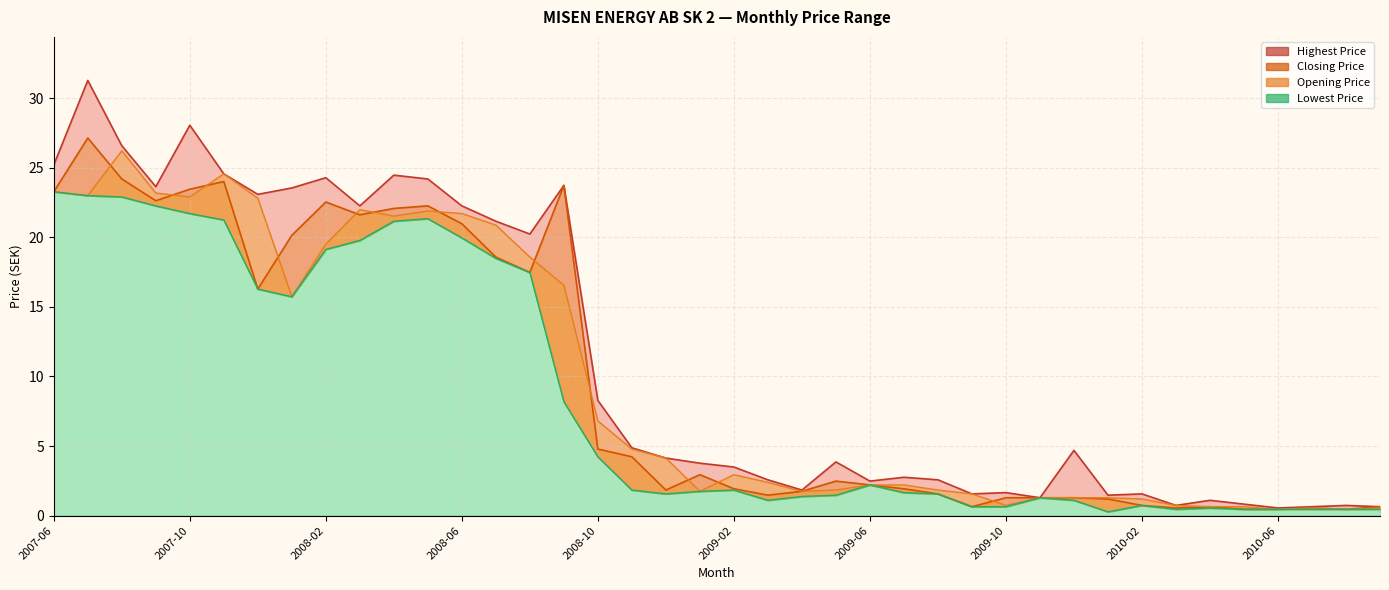

True or false: Highest Price and Closing Price cross at least once.

False